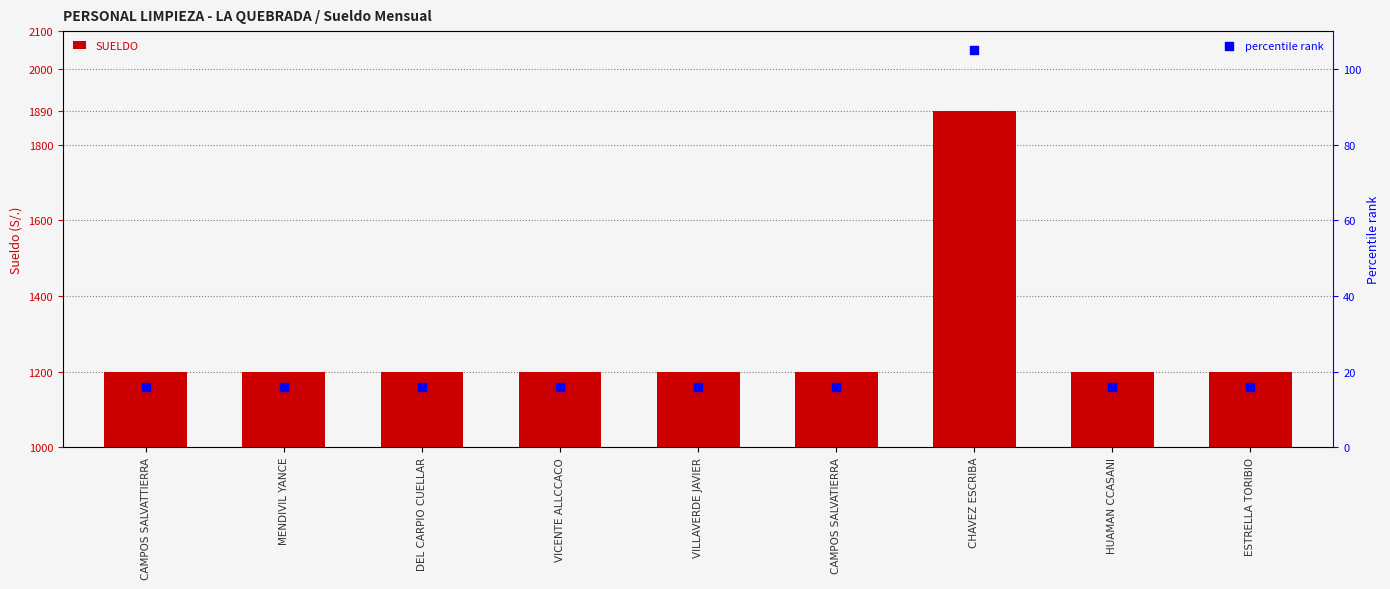

What is the total value across all series at CAMPOS SALVATIERRA?

1216